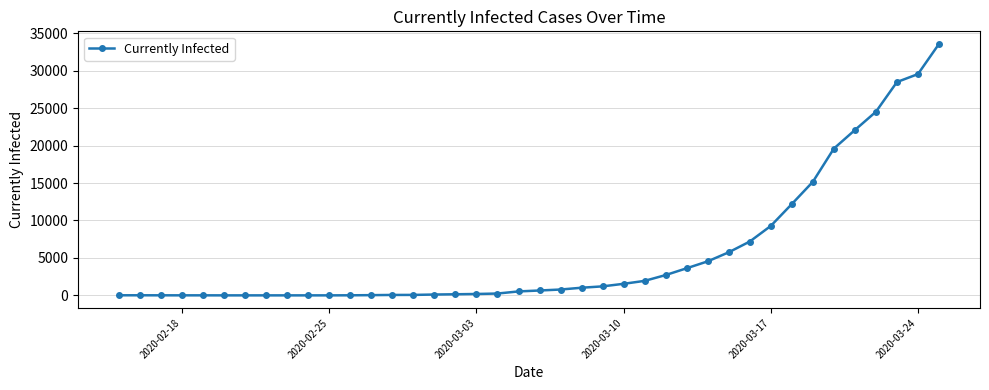

How many values are below 652?

20